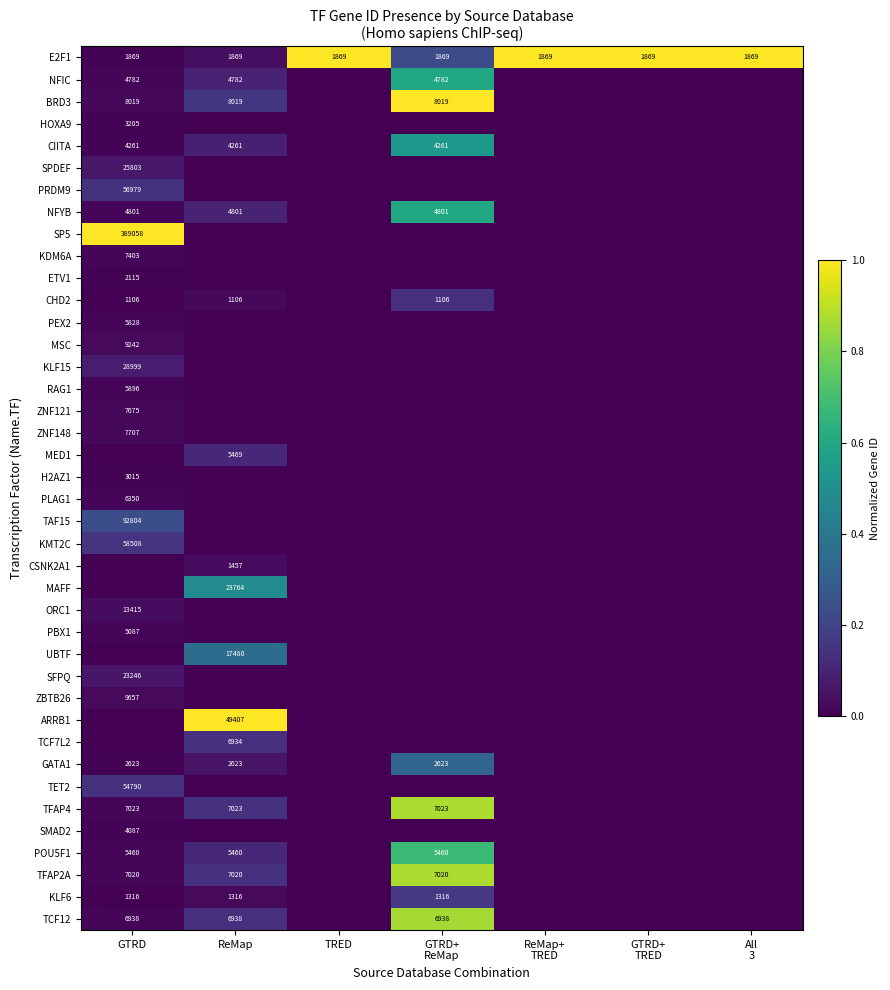

True or false: ZNF148 has a value of 7707 at GTRD.

True